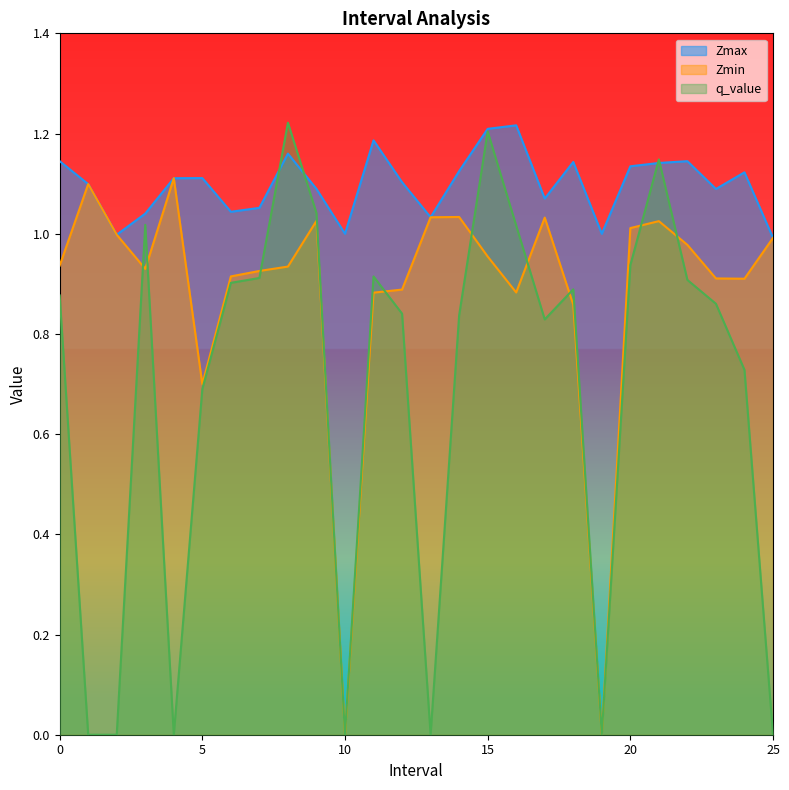

At which label is Zmax closest to 1?

10.0